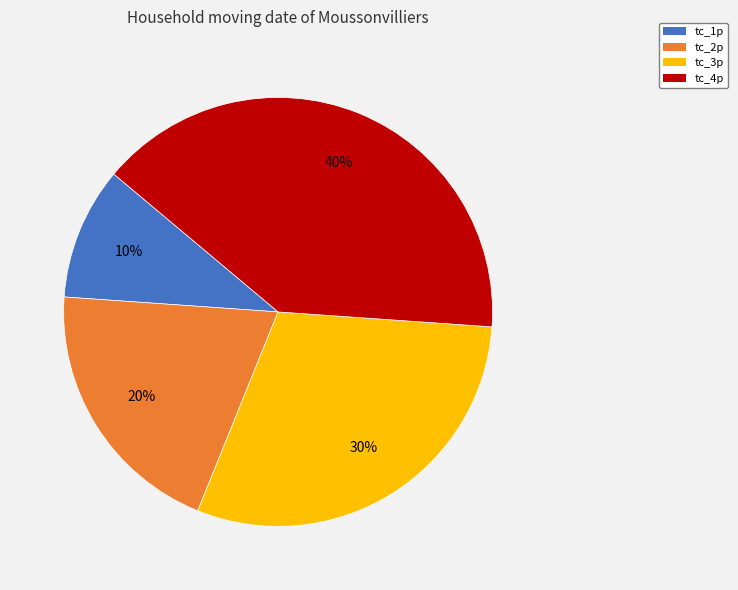

Count the number of slices in the pie.

4